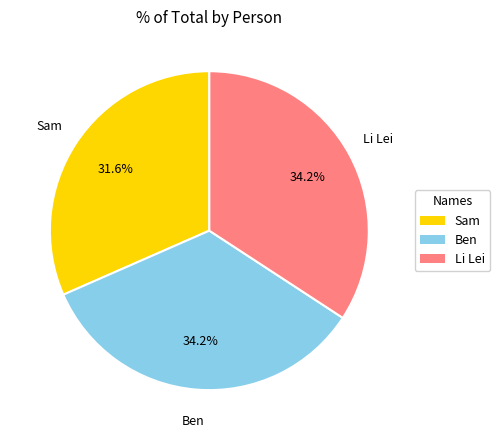

What is the smallest slice in the pie chart?

Sam